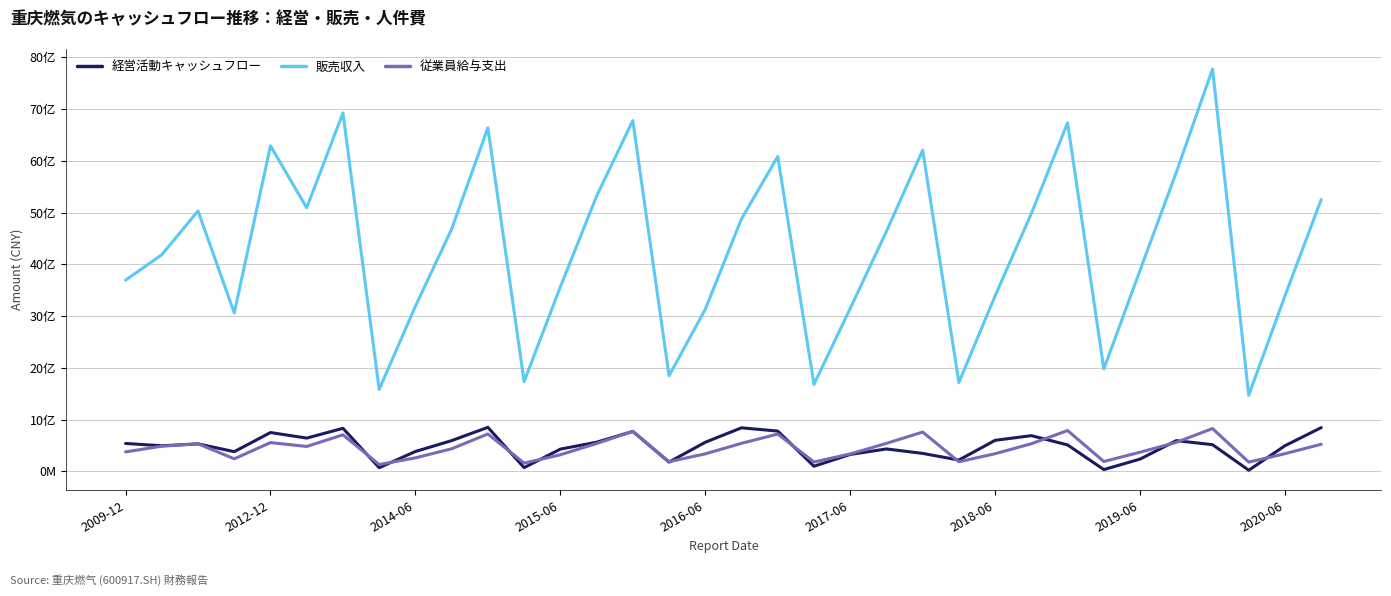

Does the chart have visible grid lines?

Yes